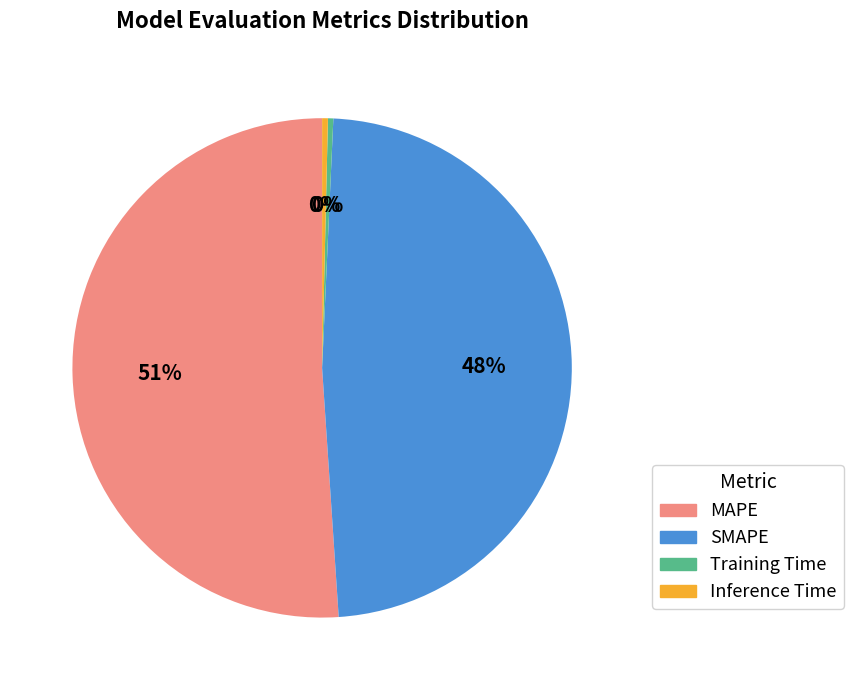

What is the majority slice?

MAPE